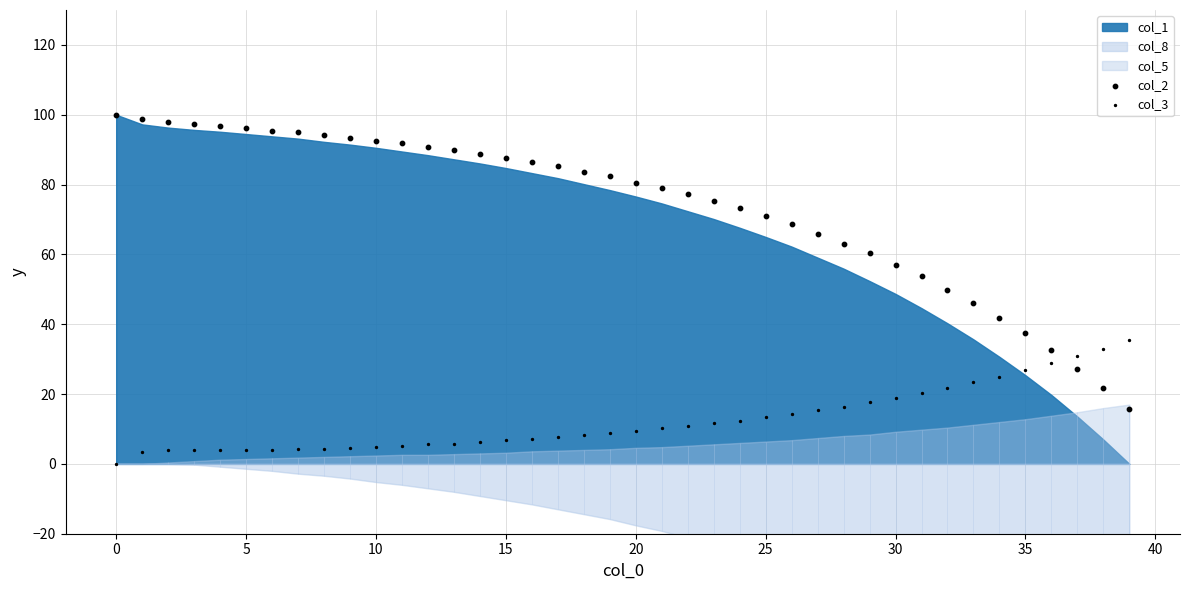

Is the value of col_2 at 15 greater than the value of col_3 at 40?

Yes